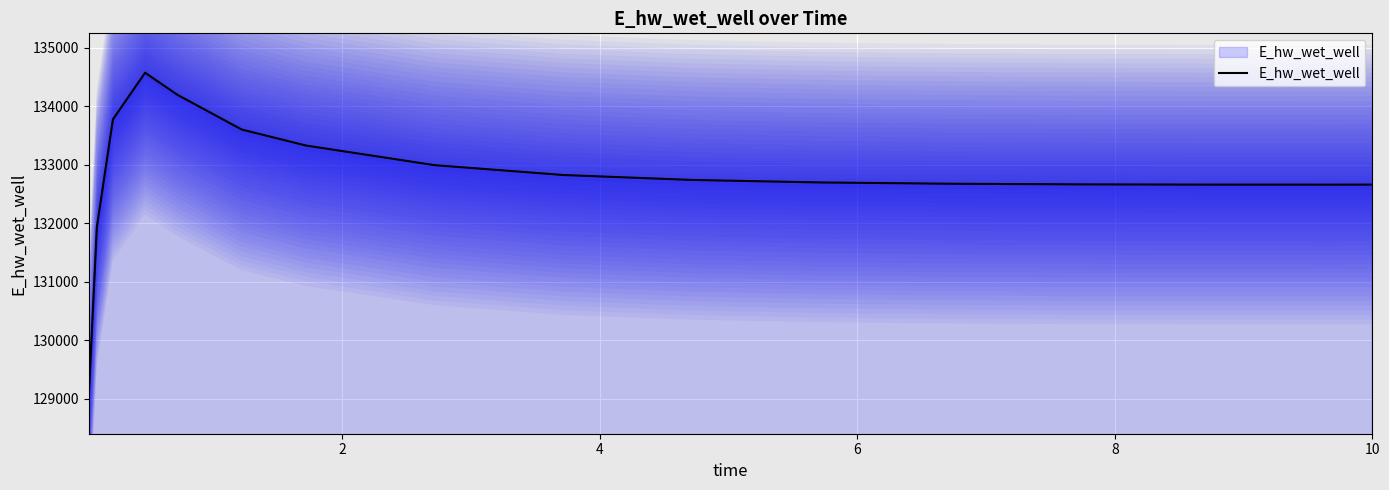

Reading right to left, list all the values displayed in this chart.

132658.5	132657.9	132658.3	132662.7	132673.5	132695.4	132738.2	132822.3	132990.5	133325.7	133599.7	134193.6	134569.5	133772.8	131928.9	129048.5